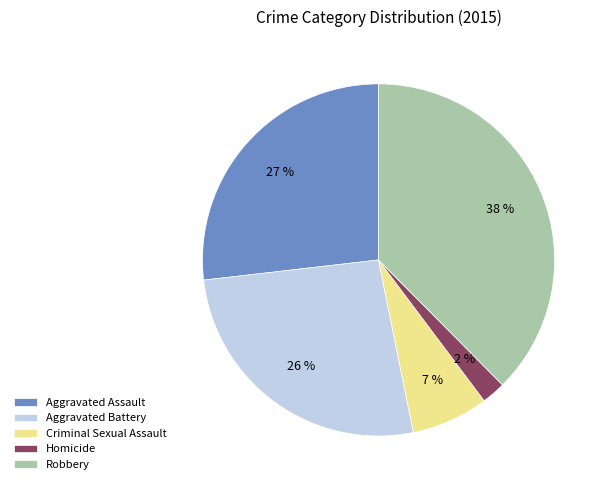

How many slices are in this pie chart?

5